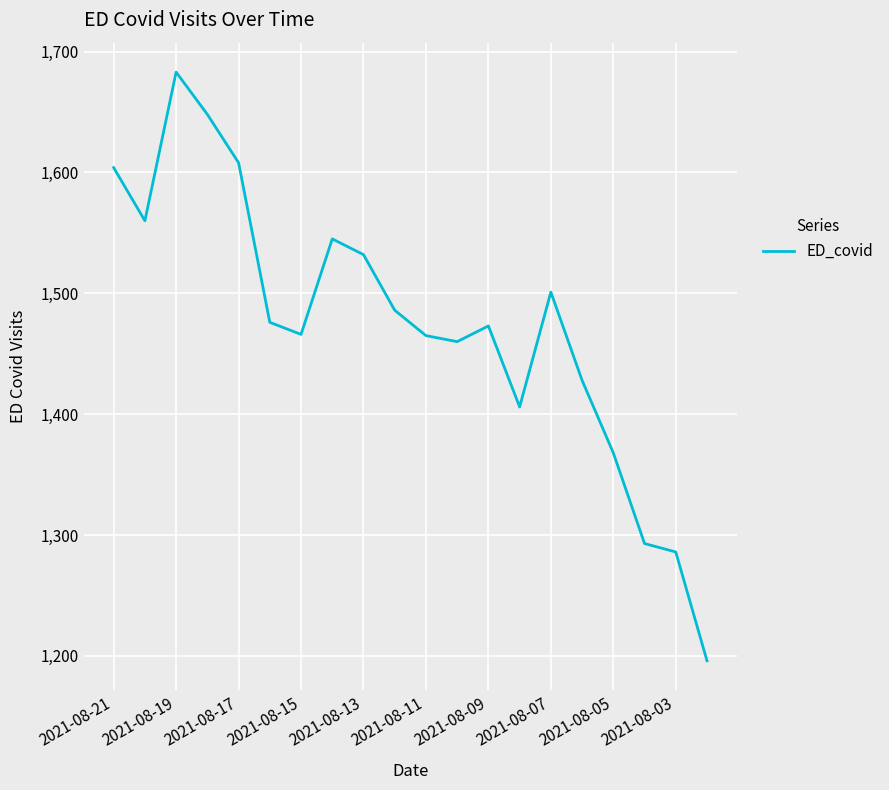

What is the smallest value displayed?

1196